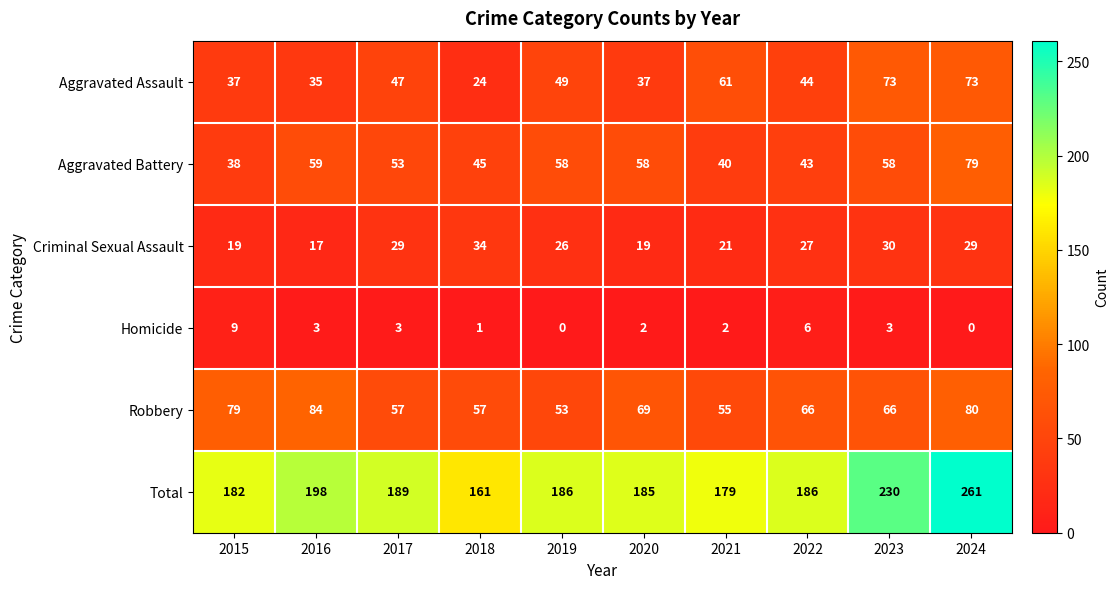

At which label is Aggravated Assault closest to 48?

2017